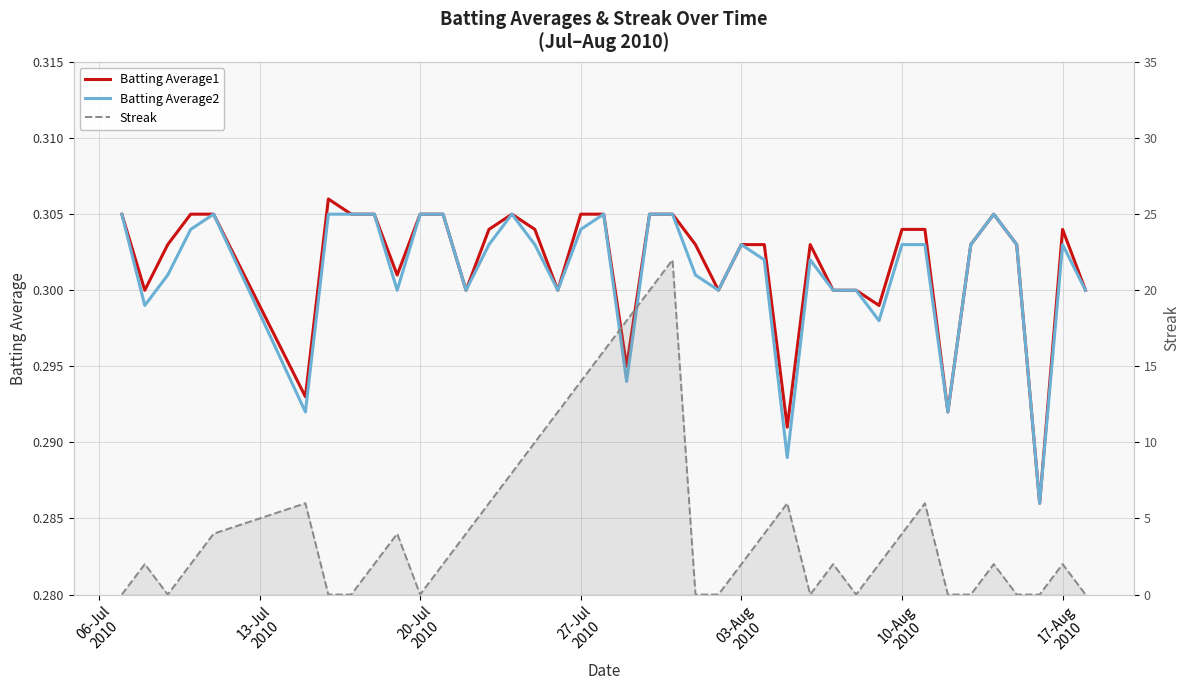

At 10-Aug
2010, list the series in order from smallest to largest.

Batting Average2, Batting Average1, Streak